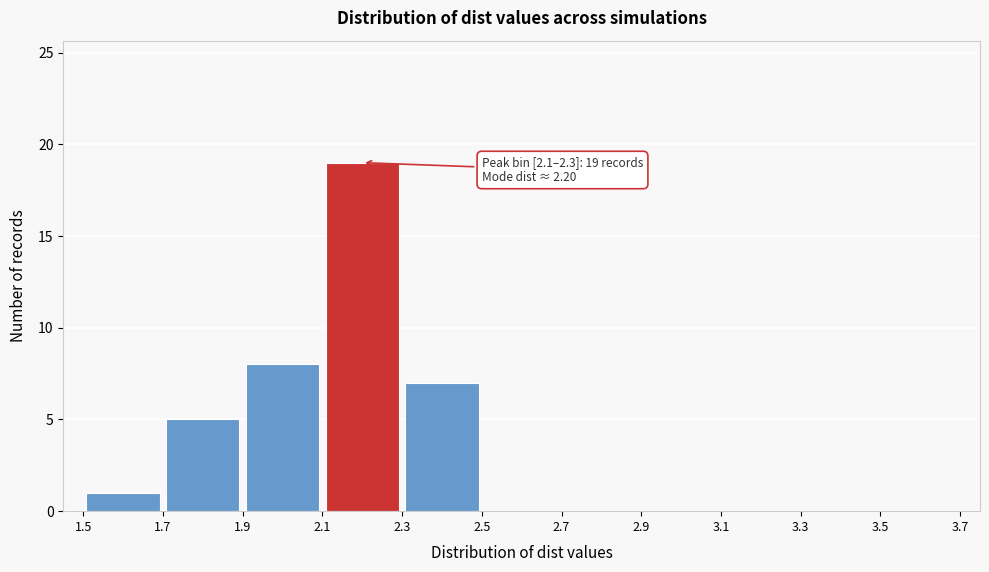

Which range on the x-axis has the tallest bar?

2.1 to 2.3